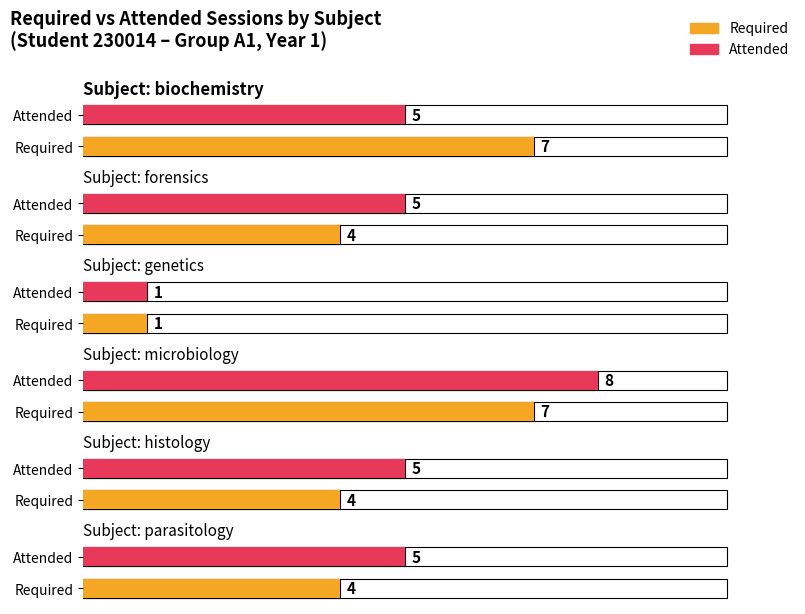

Are the bars horizontal?

Yes